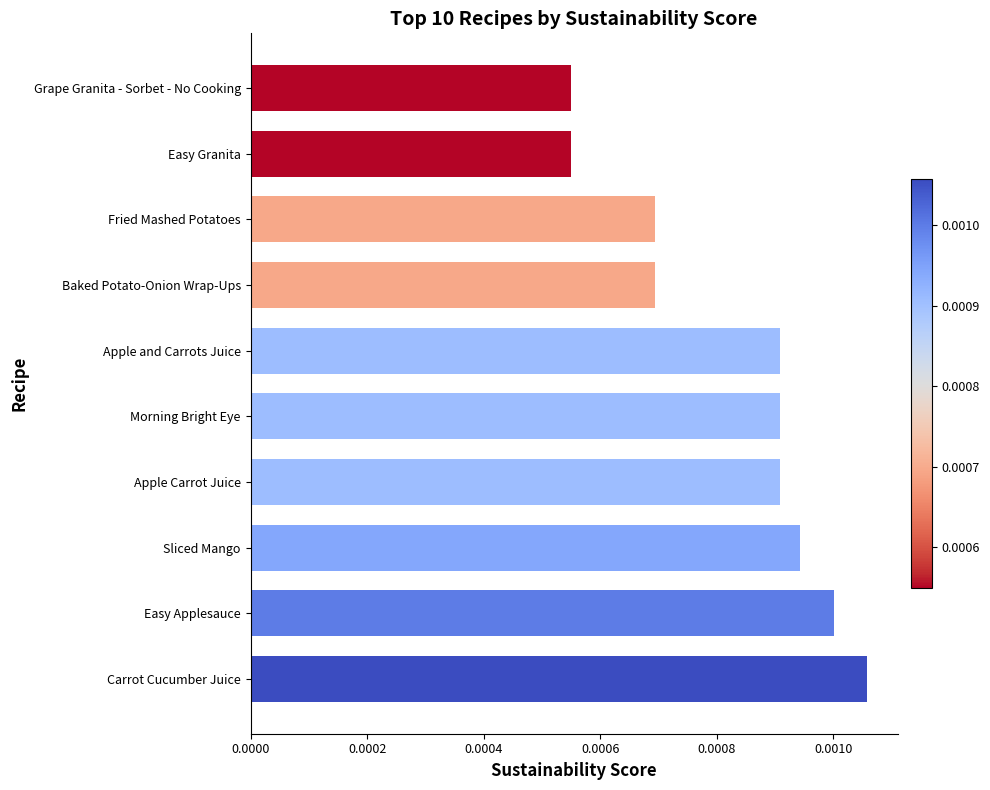

Which category has the highest value across all series?

Carrot Cucumber Juice